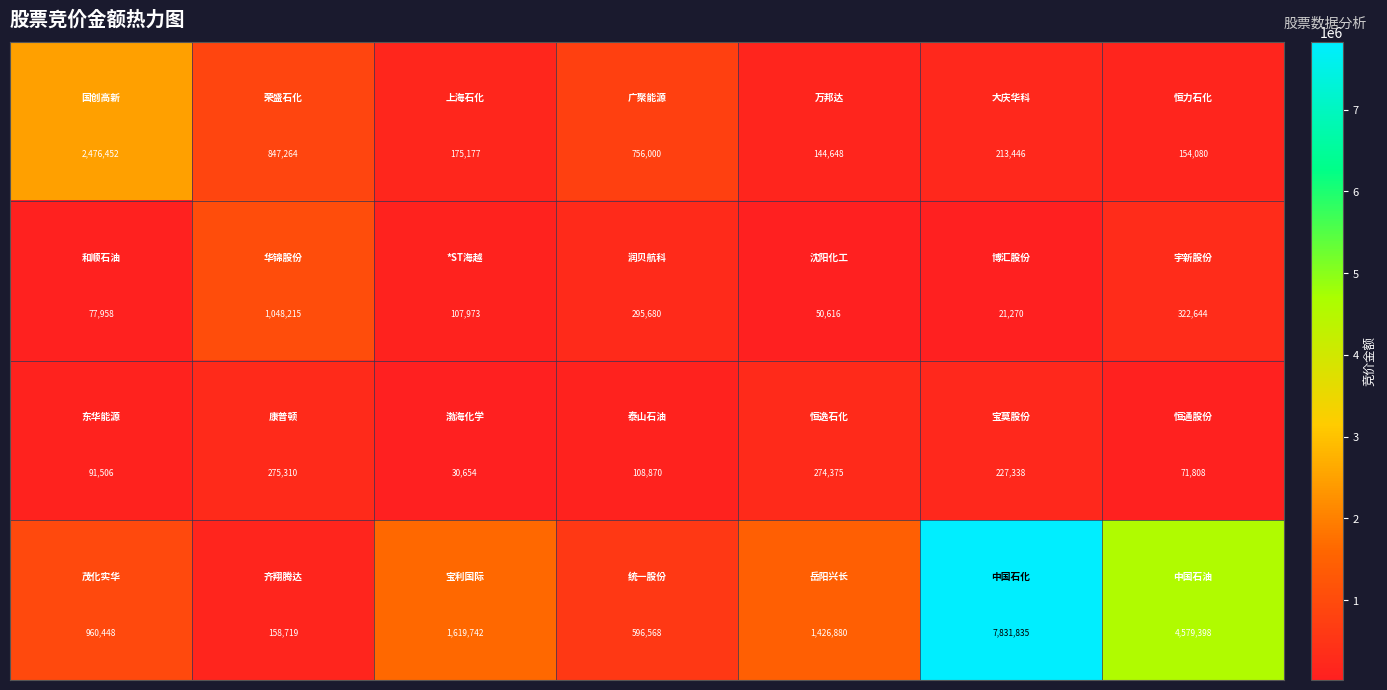

At how many categories does at least one series exceed 470298?

7